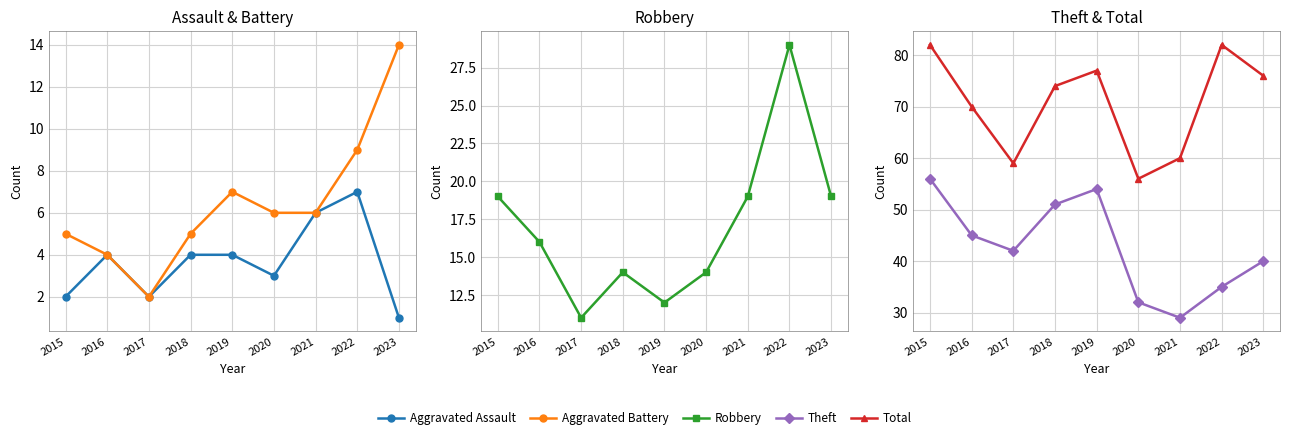

Count the number of categories in the chart.

9